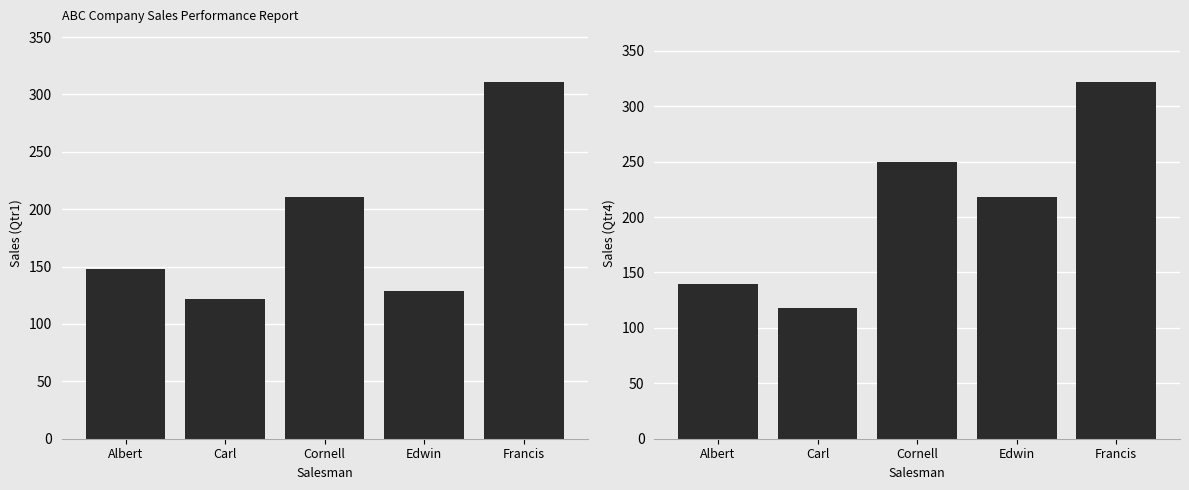

Reading left to right, what are all the values shown in this chart?

Qtr1: 148	122	211	129	311
Qtr4: 140	118	250	218	322